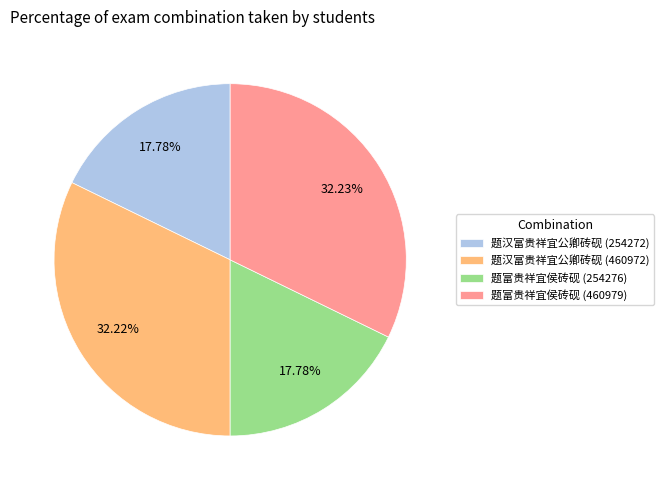

Approximately how many times larger is the value at 题富贵祥宜侯砖砚 (460979) compared to 题富贵祥宜侯砖砚 (254276)?

1.8